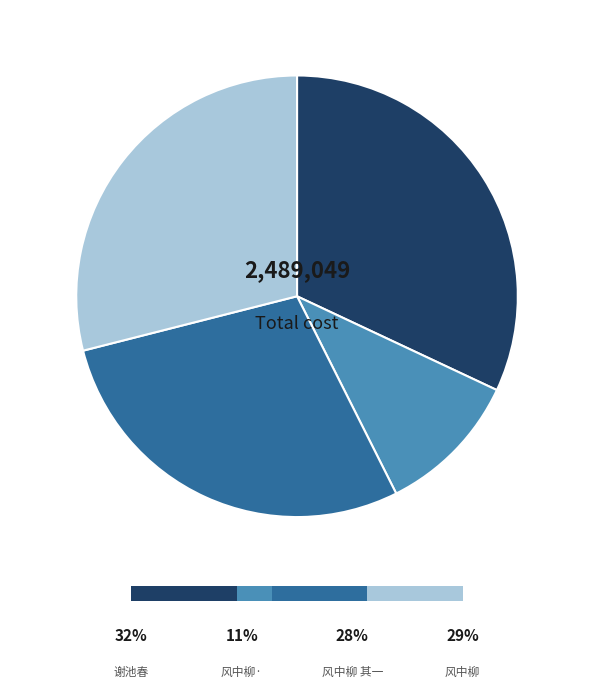

Is there a majority slice in this chart?

No